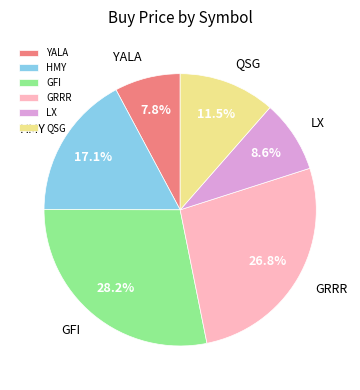

The YALA slice represents 1% of the pie. True or false?

False